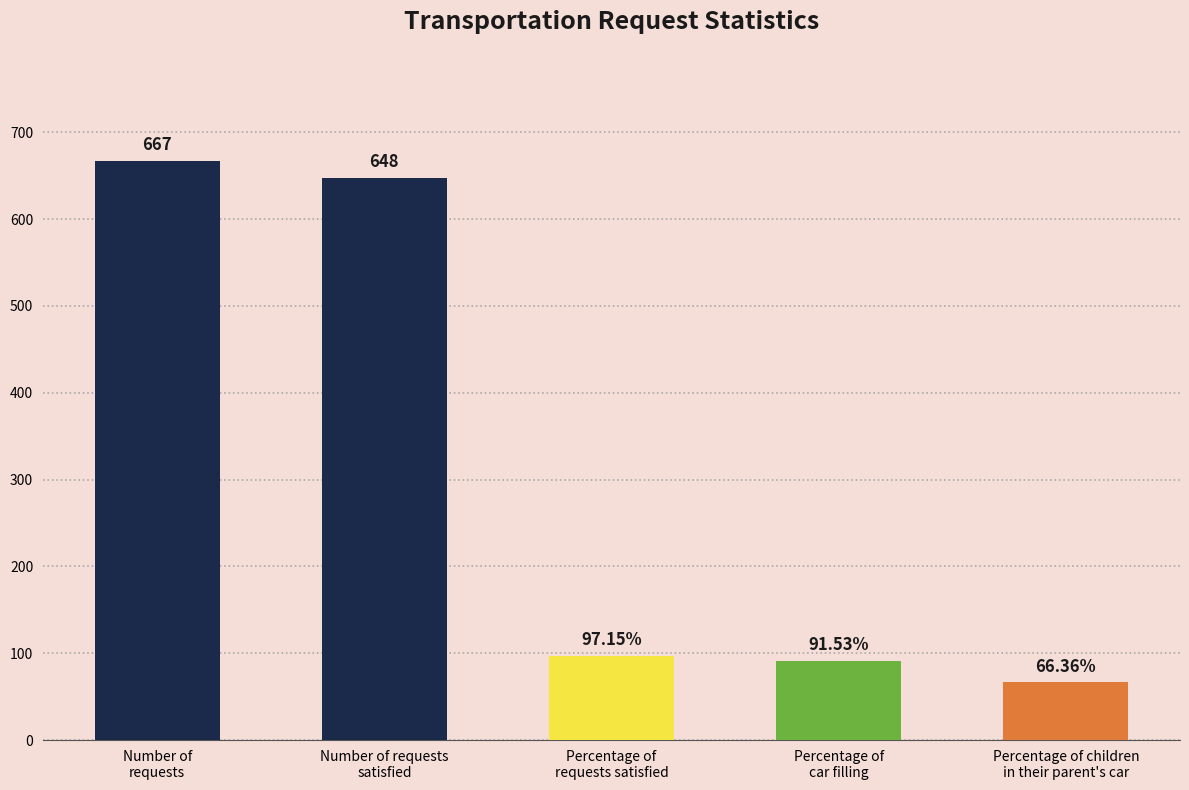

What is the average value?

314.0